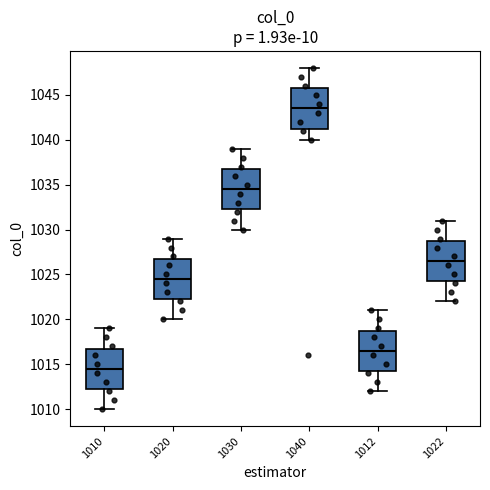

Where is the upper edge of the box at x = 1030 on the y-axis? The values are not printed on the chart, so give them approximately, as read against the axis.

1037.0